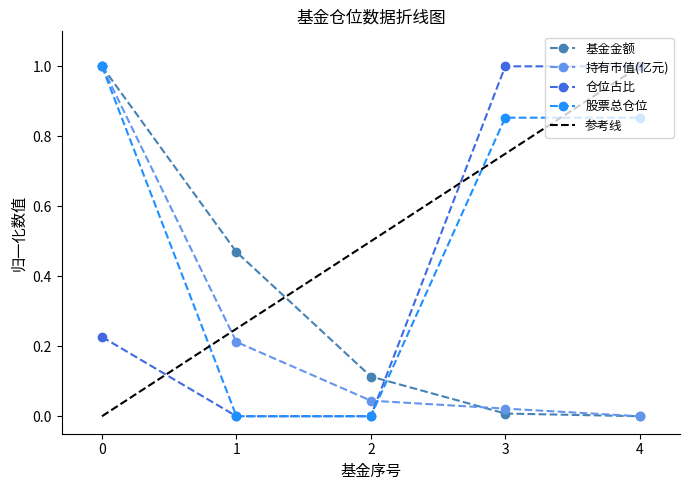

What is the difference between the 股票总仓位 values at 2 and 4?

0.9